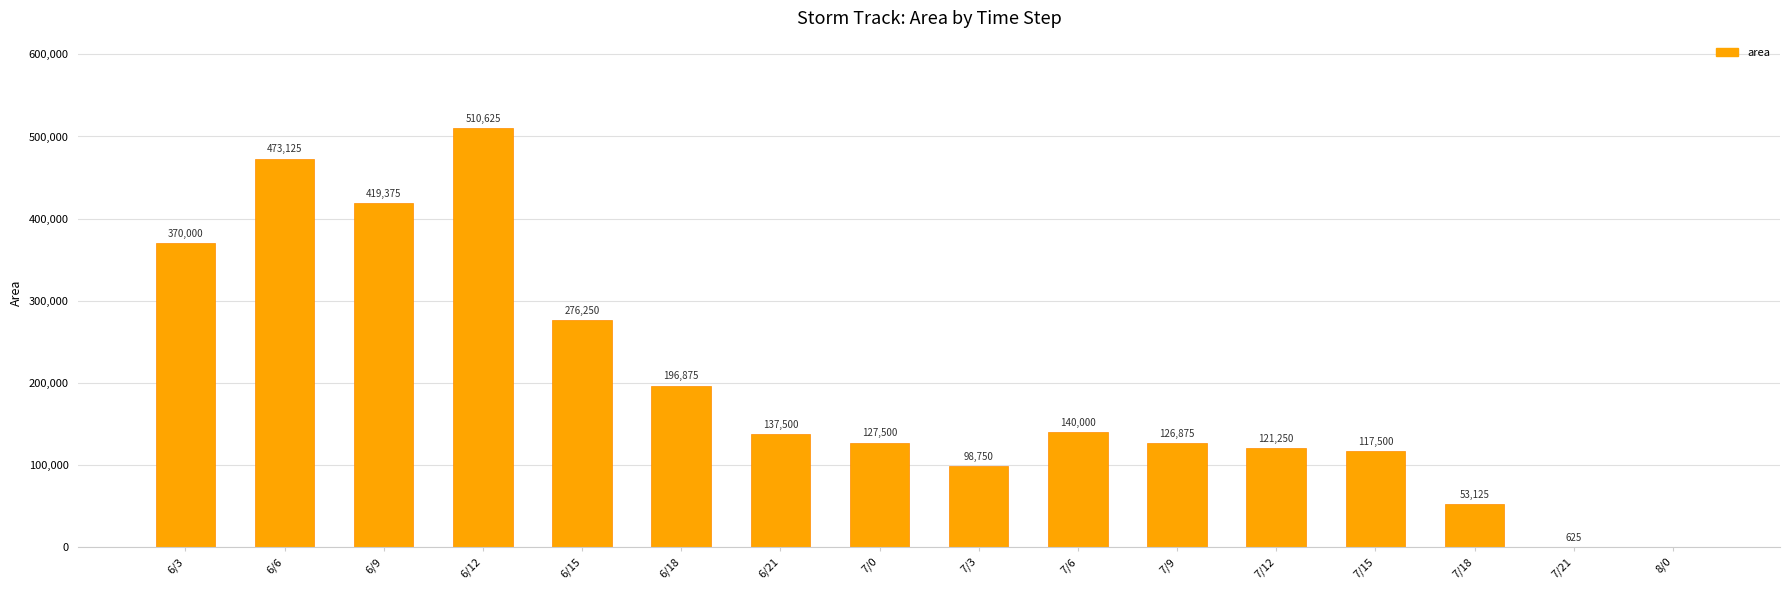

What is the difference between the values at 7/3 and 7/12?

22500